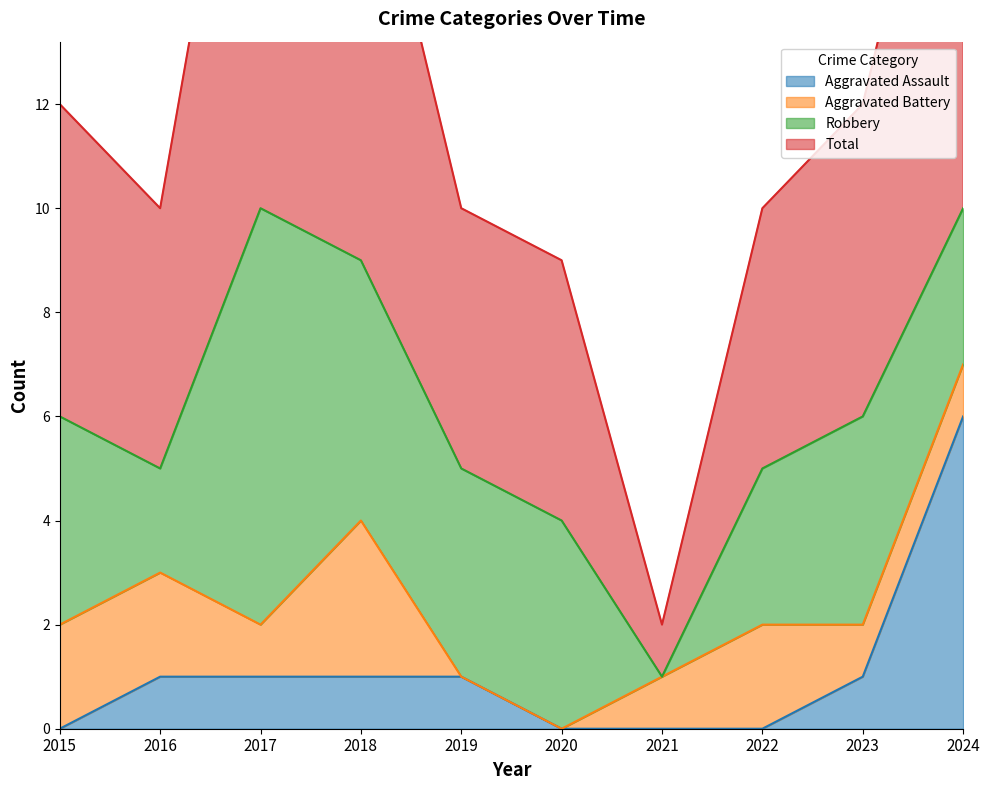

Where does the Total series first go above 12?

2017